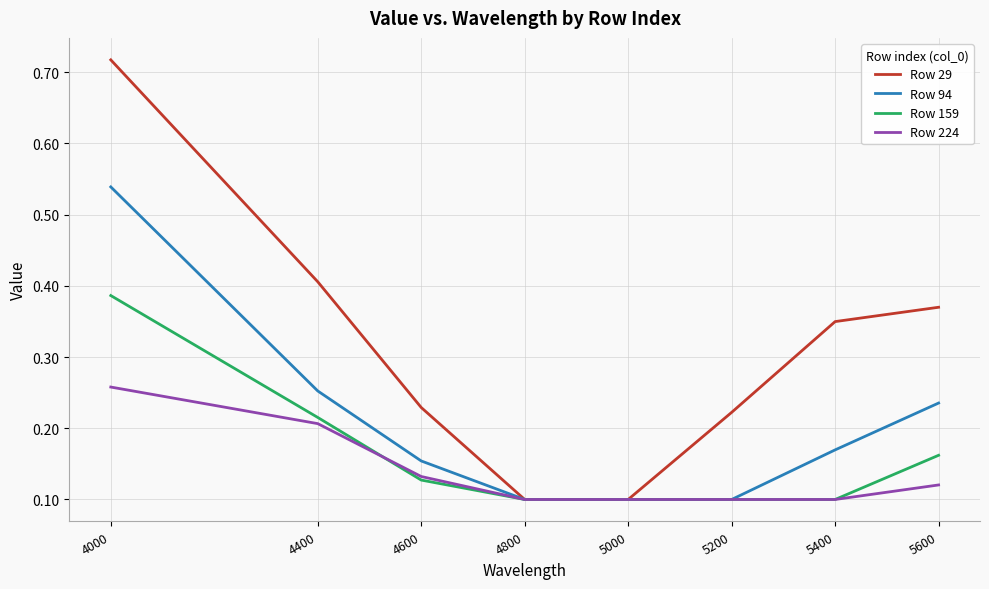

Which label corresponds to the largest value in the chart?

4000